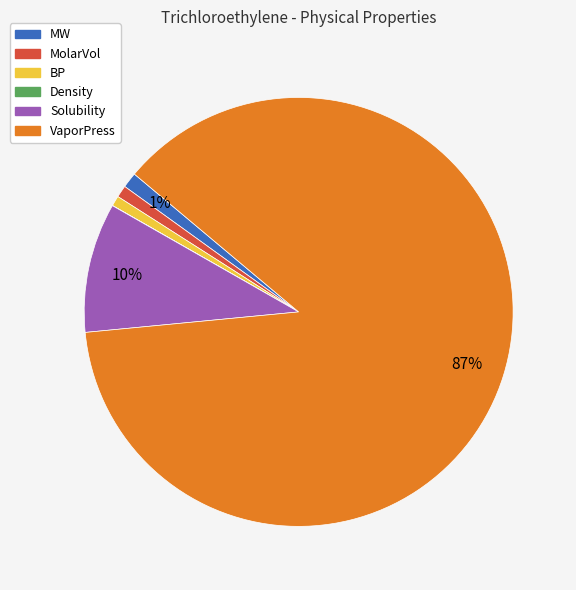

Which category has the biggest portion of the pie?

VaporPress